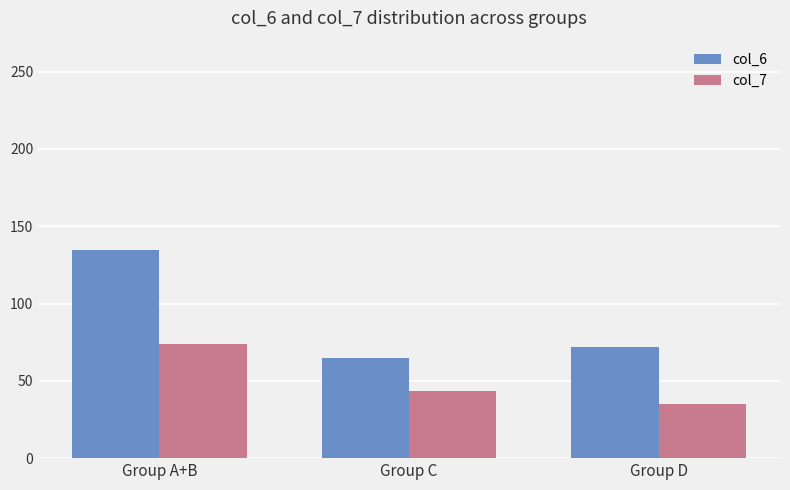

Reading right to left, list all the values displayed in this chart.

col_6: Group D=71.6	Group C=64.8	Group A+B=134.7
col_7: Group D=35.2	Group C=43.3	Group A+B=73.5